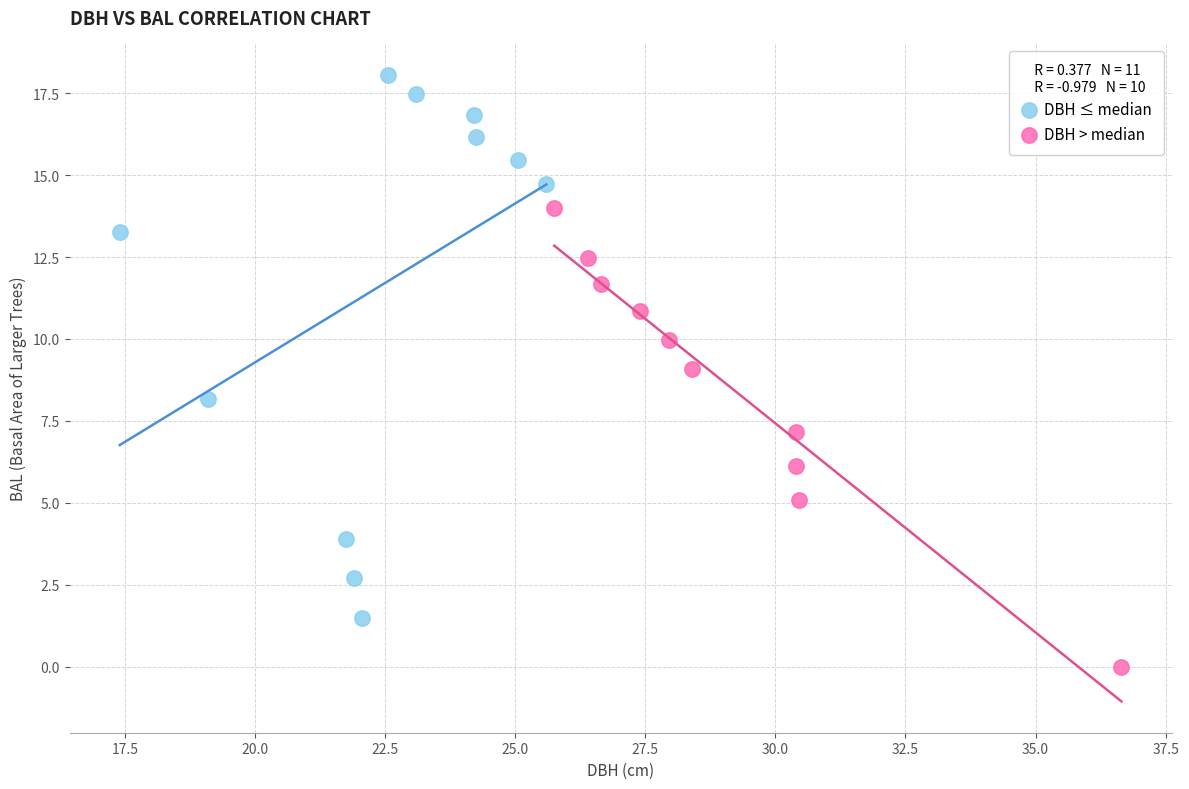

Which series reaches the minimum Y coordinate?

DBH > median